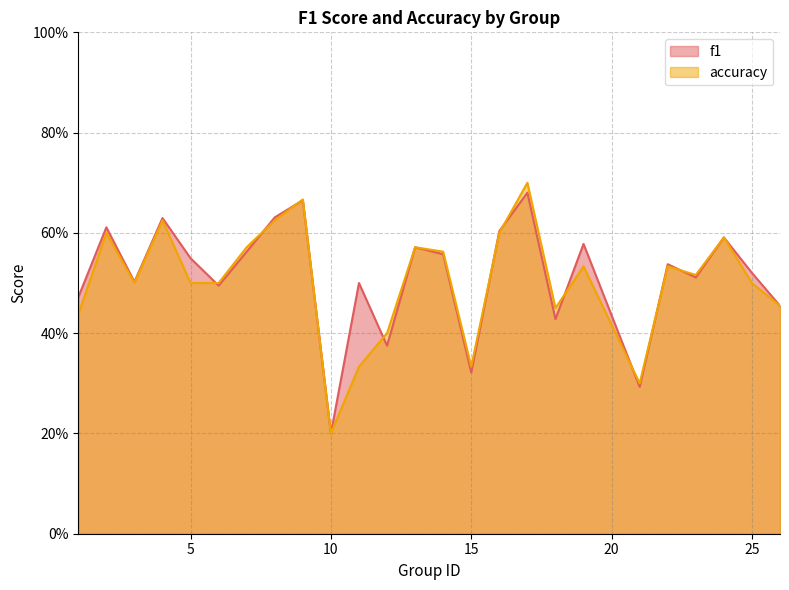

Reading left to right, extract all data points from this chart.

f1: 0.5	0.6	0.5	0.6	0.5	0.5	0.6	0.6	0.7	0.2	0.5	0.4	0.6	0.6	0.3	0.6	0.7	0.4	0.6	0.3	0.5	0.5	0.6	0.5	0.5
accuracy: 0.4	0.6	0.5	0.6	0.5	0.5	0.6	0.6	0.7	0.2	0.3	0.4	0.6	0.6	0.3	0.6	0.7	0.5	0.5	0.3	0.5	0.5	0.6	0.5	0.5